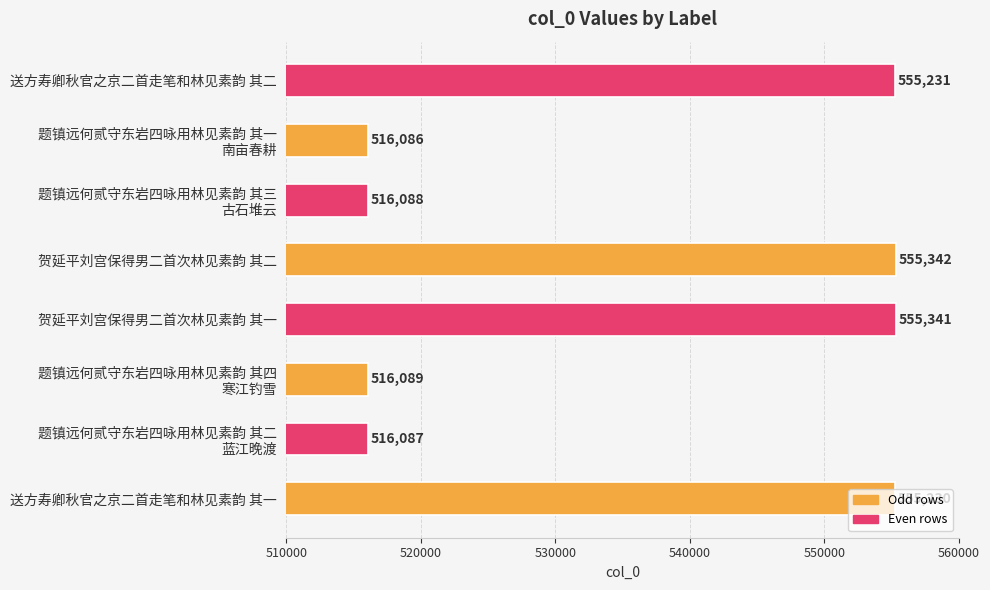

The value at 贺延平刘宫保得男二首次林见素韵 其一 is 768280. True or false?

False